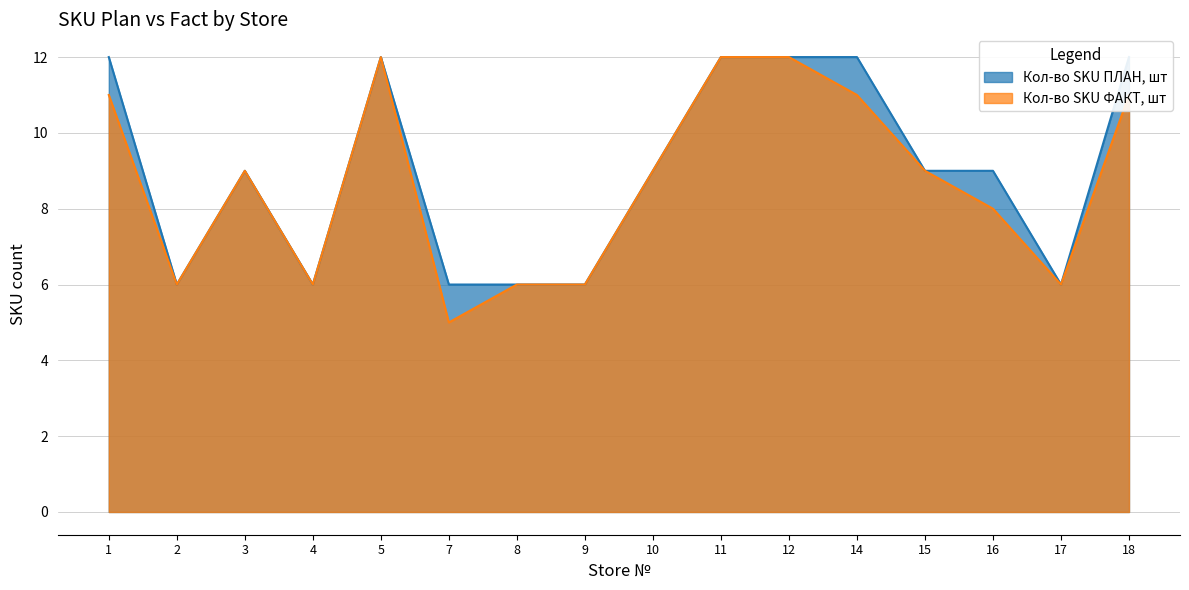

Is it true that Кол-во SKU ПЛАН, шт equals 6 at 17?

True